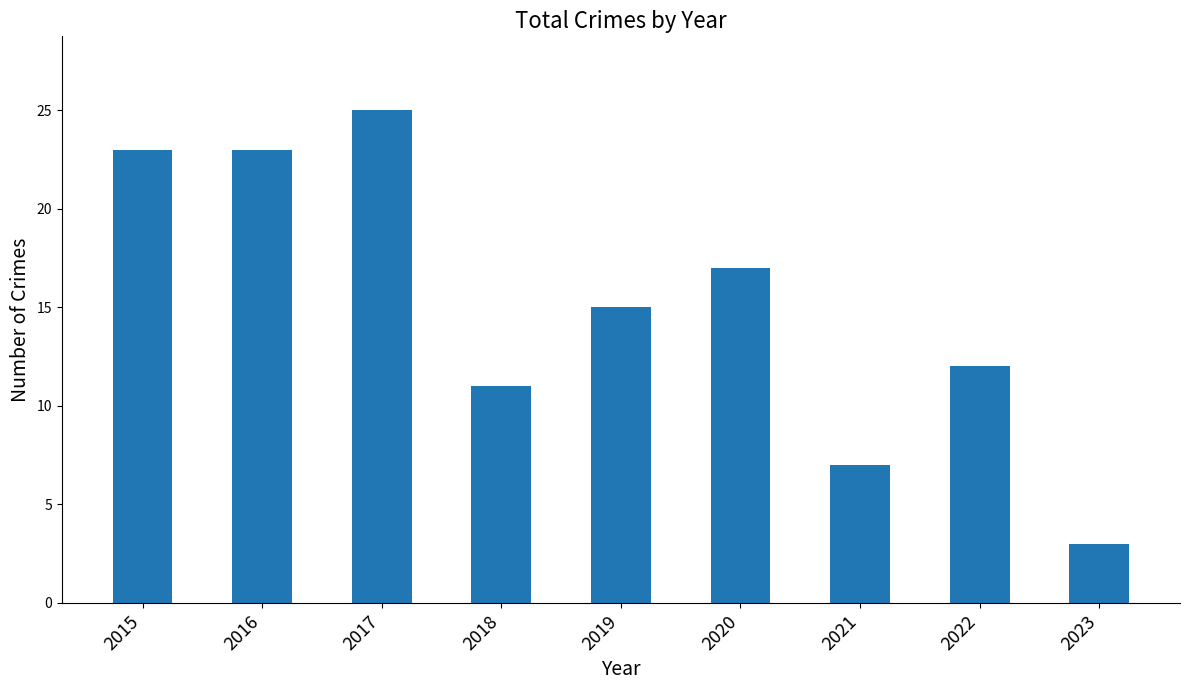

Reading right to left, what are all the values shown in this chart?

3	12	7	17	15	11	25	23	23